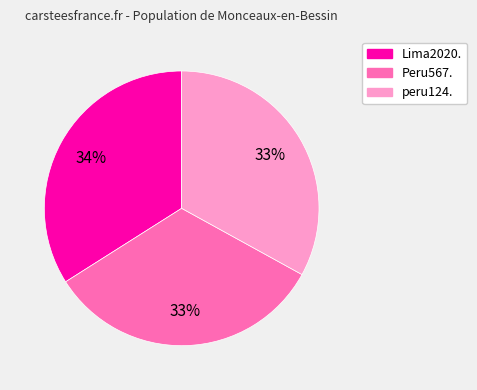

Does any single category account for the majority?

No